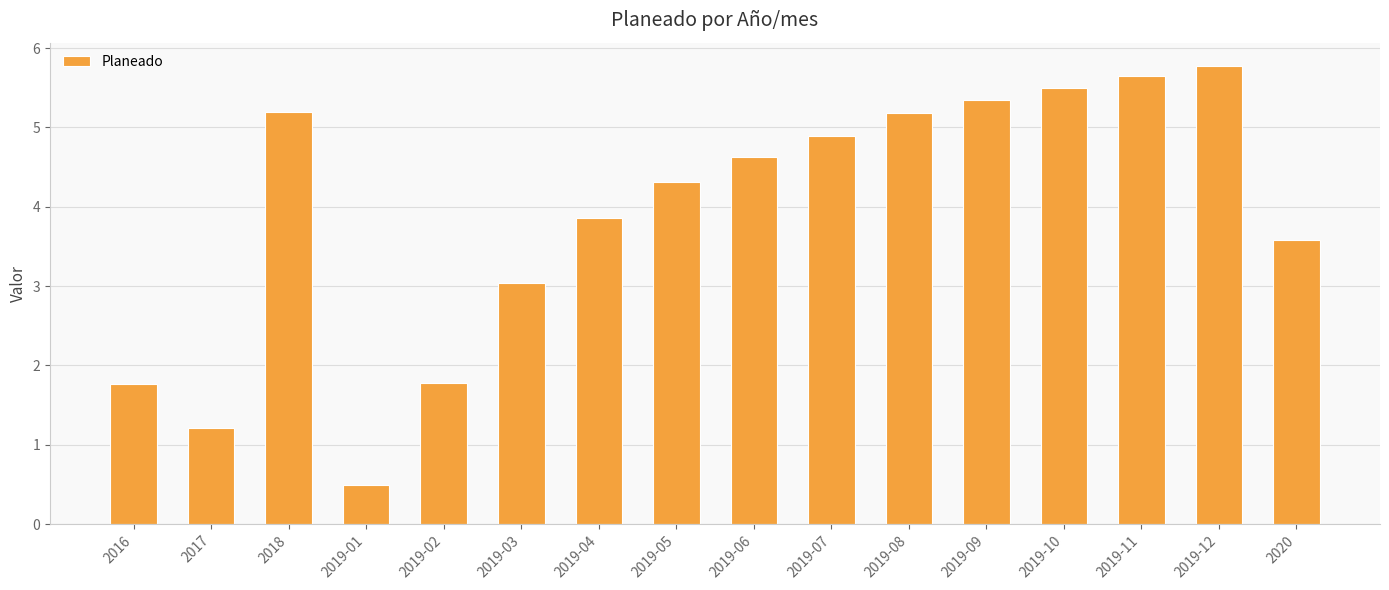

Reading left to right, extract all data points from this chart.

2016=1.8	2017=1.2	2018=5.2	2019-01=0.5	2019-02=1.8	2019-03=3.0	2019-04=3.9	2019-05=4.3	2019-06=4.6	2019-07=4.9	2019-08=5.2	2019-09=5.3	2019-10=5.5	2019-11=5.6	2019-12=5.8	2020=3.6